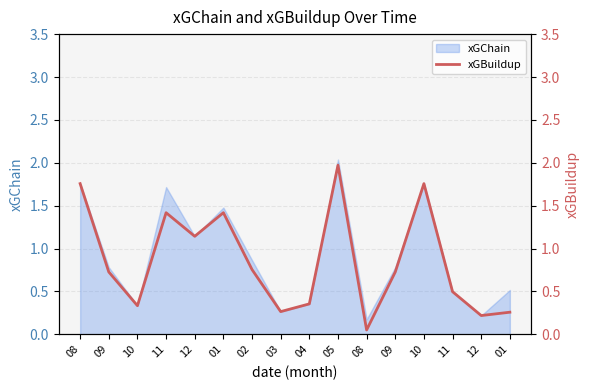

At which label is the value closest to 1?

12